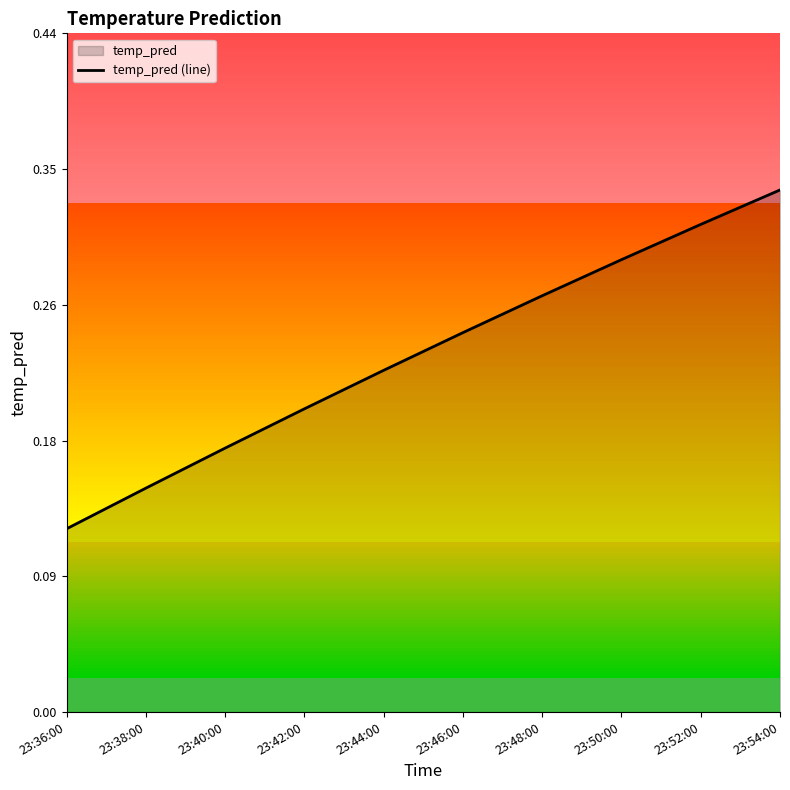

List the labels in order of value, smallest first.

23:36:00, 23:38:00, 23:40:00, 23:42:00, 23:44:00, 23:46:00, 23:48:00, 23:50:00, 23:52:00, 23:54:00